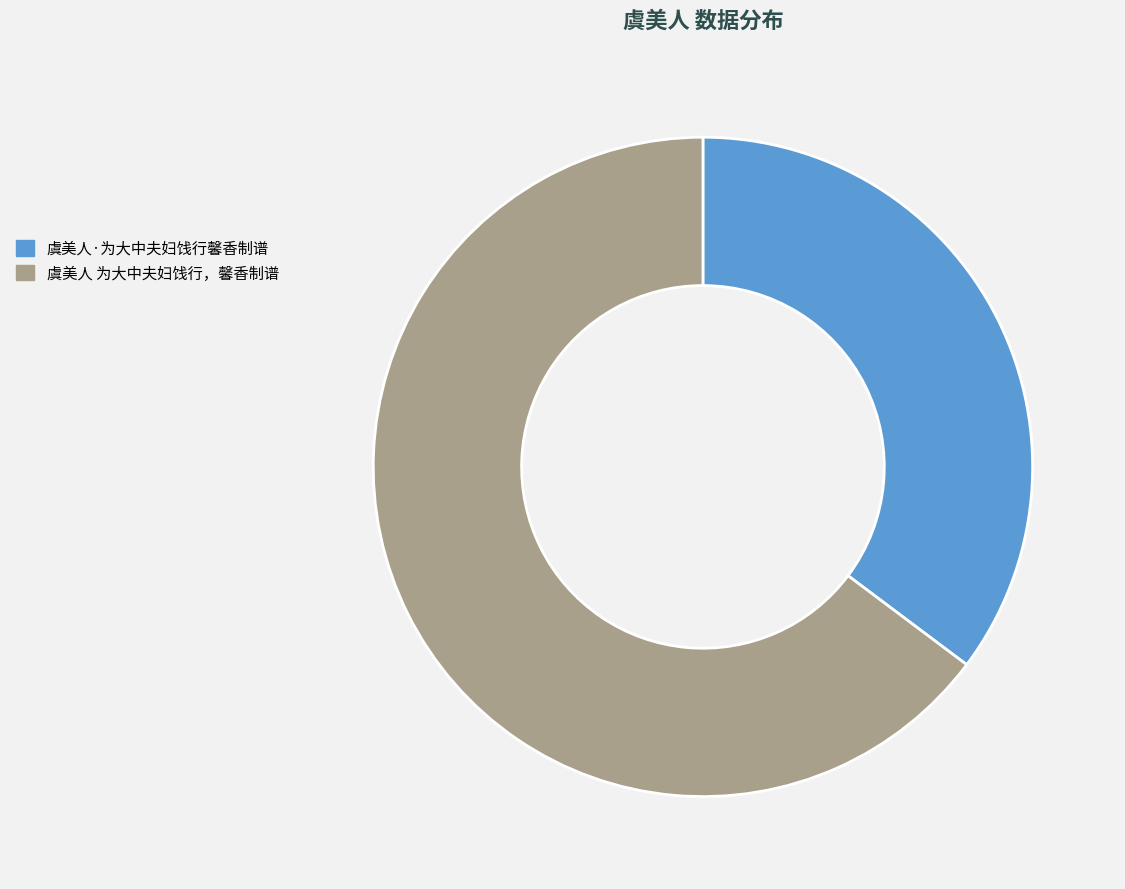

What is the smallest slice in the pie chart?

虞美人·为大中夫妇饯行馨香制谱